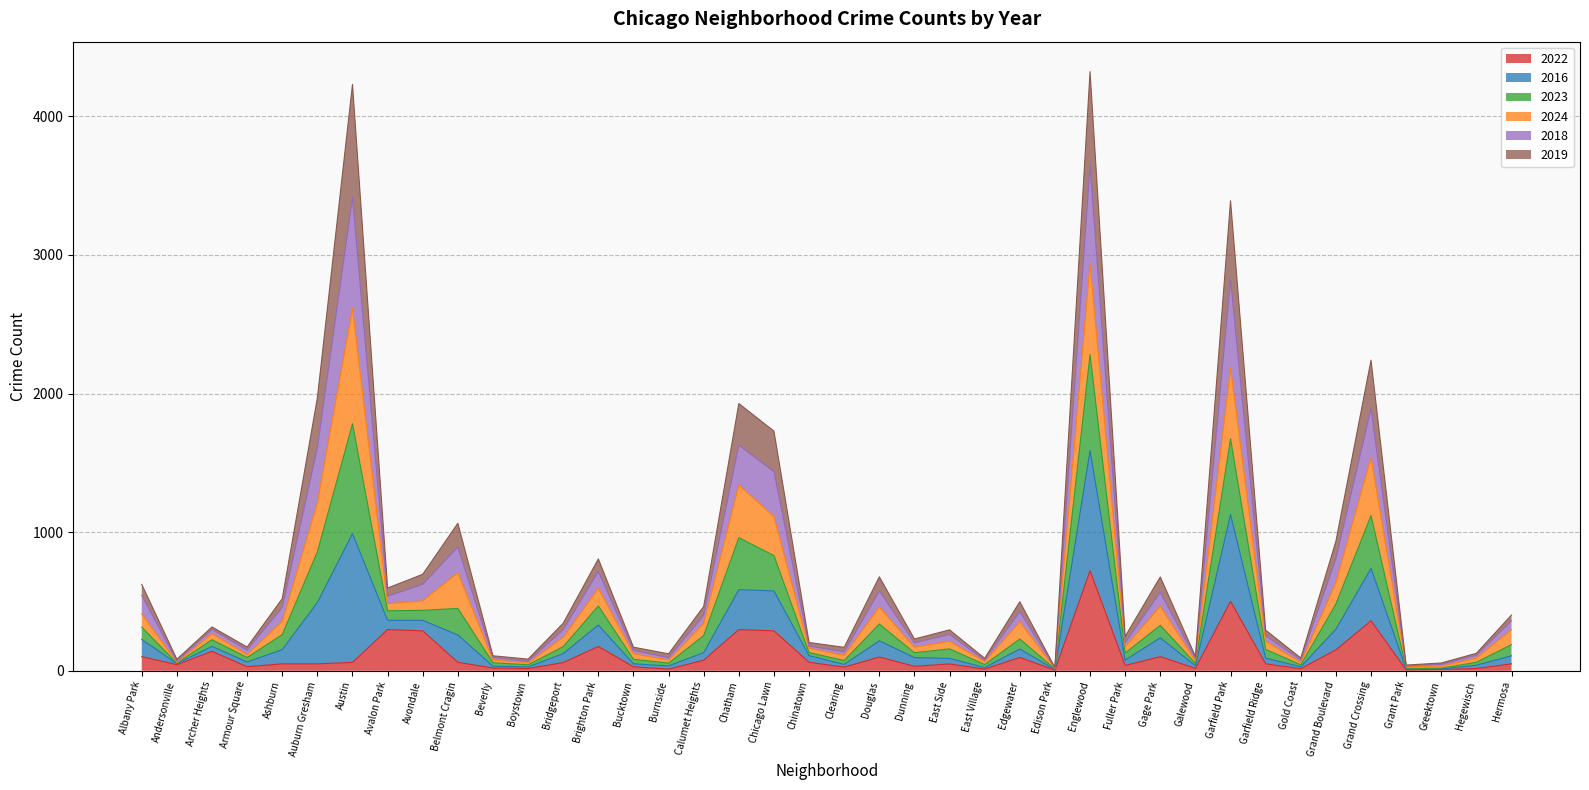

Between Gold Coast and Chatham, which is larger?

Chatham